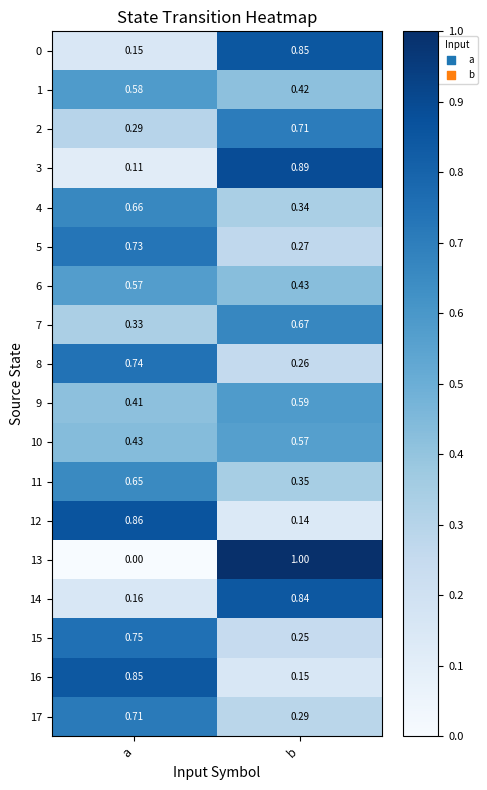

Rank the categories by 0 value from highest to lowest.

b, a